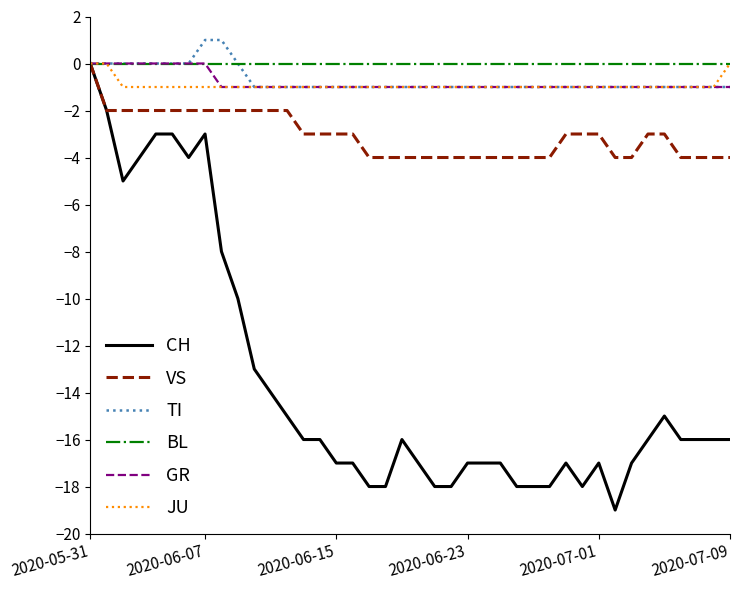

What is the smallest value displayed?

-19